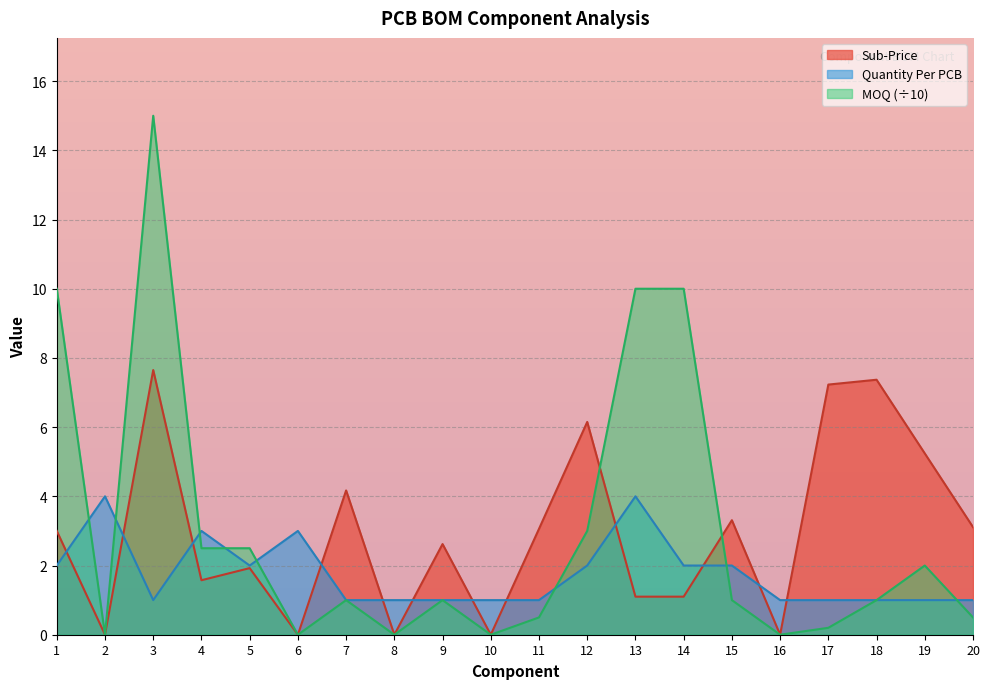

Which series changed the most between 8 and 16?

Sub-Price